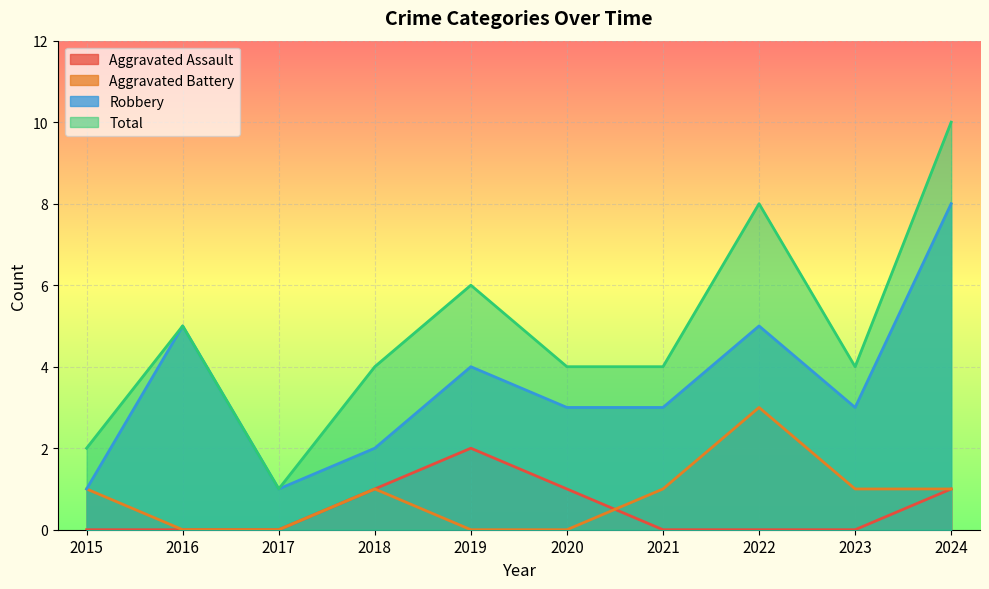

At how many categories does at least one series exceed 6?

2